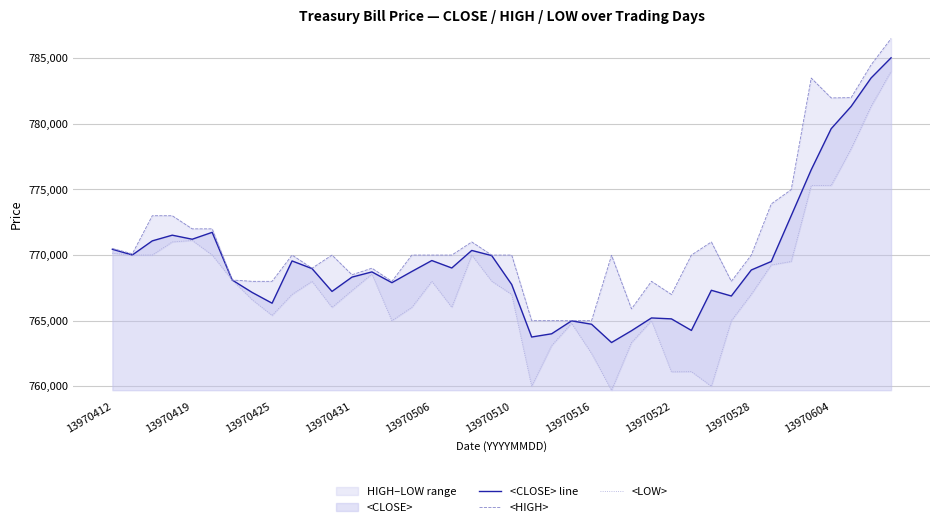

The <CLOSE> line series shows 768320 at 13970431. True or false?

True